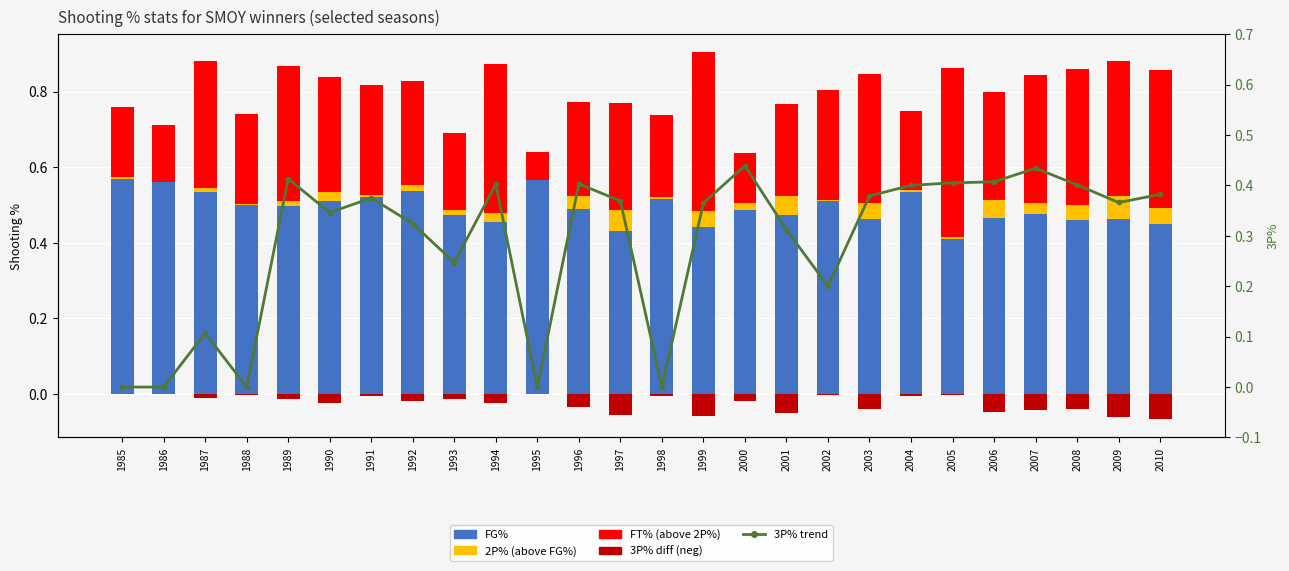

True or false: 3P% diff has a value of -0.0 at 1998.

True